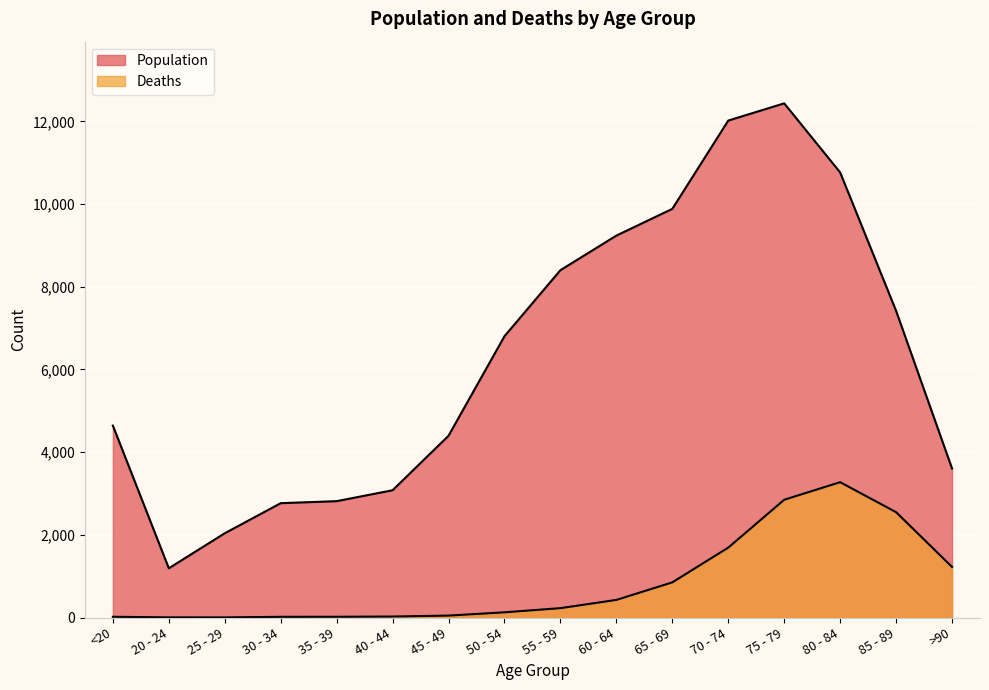

List the series in order of their overall mean, lowest first.

Deaths, Population